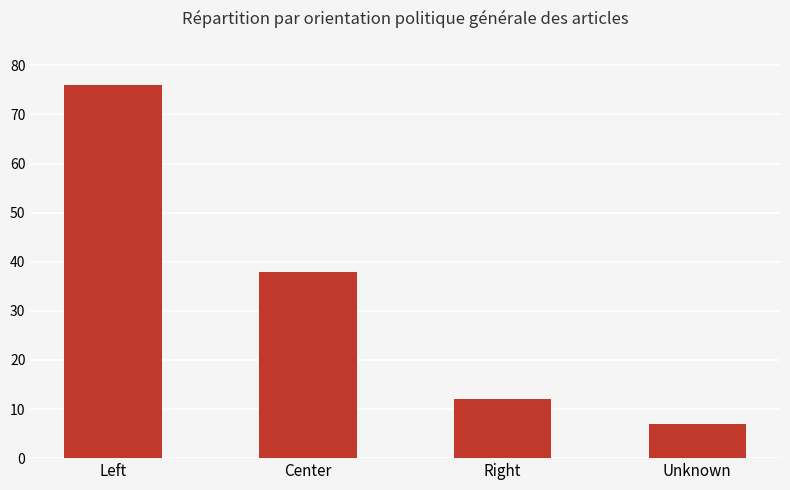

How many bars are there in total?

4